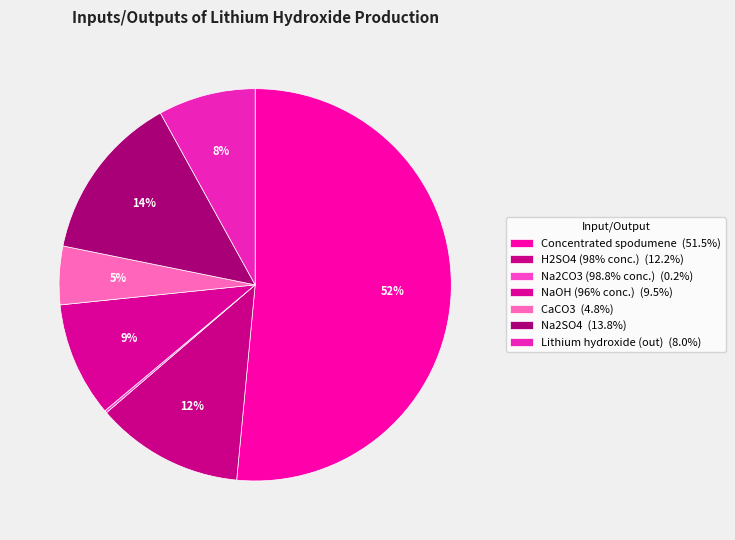

Which slice is the smallest?

Na2CO3 (98.8% conc.)